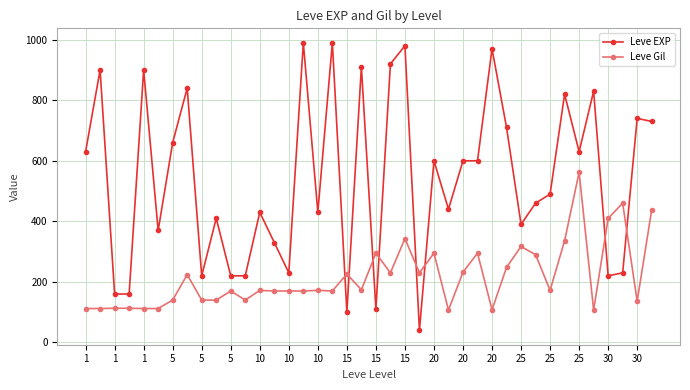

Which series has the largest range (max minus min)?

Leve EXP